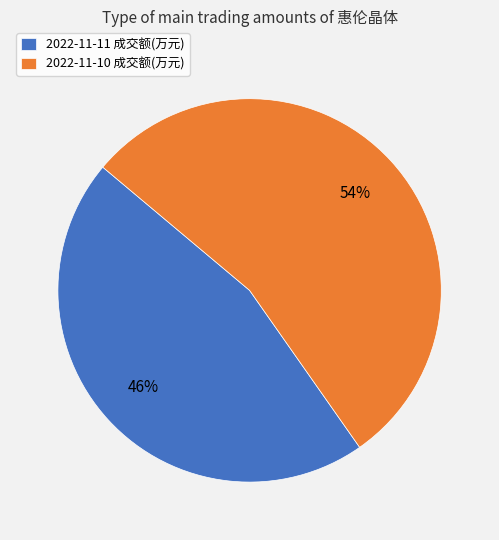

Do 2022-11-10 成交额(万元) and 2022-11-11 成交额(万元) together represent more than half of the pie?

Yes